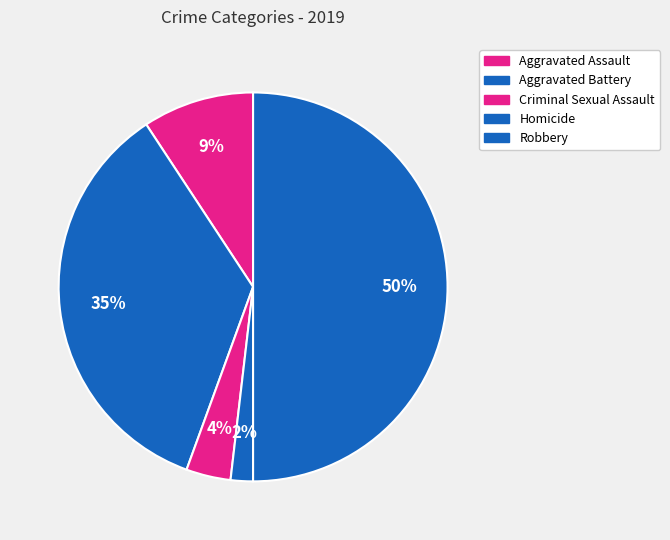

How many slices are in this pie chart?

5